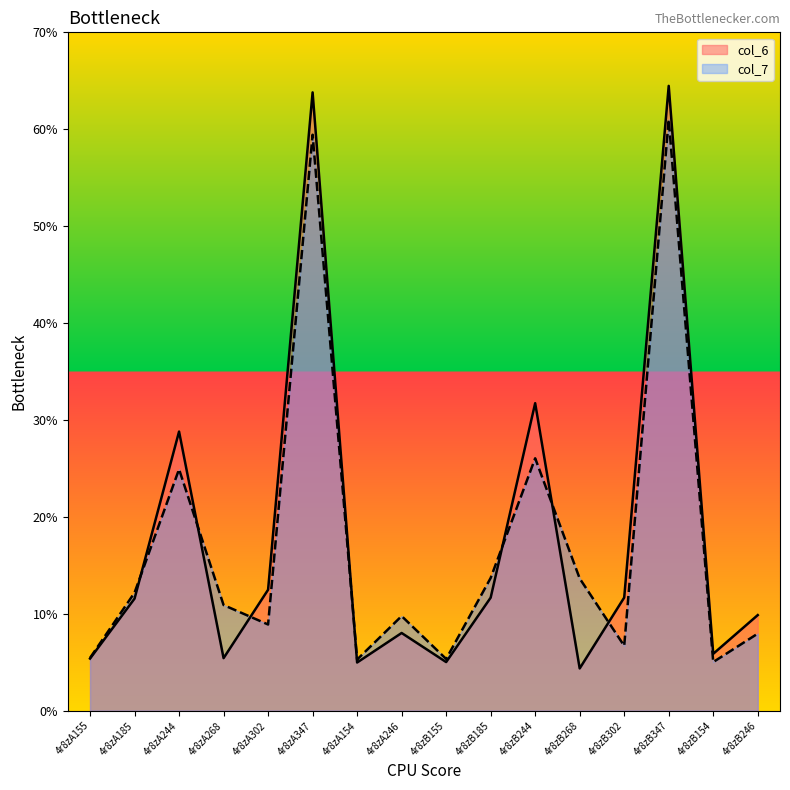

Is it true that col_6 equals 8.0 at 4r8zA246?

True